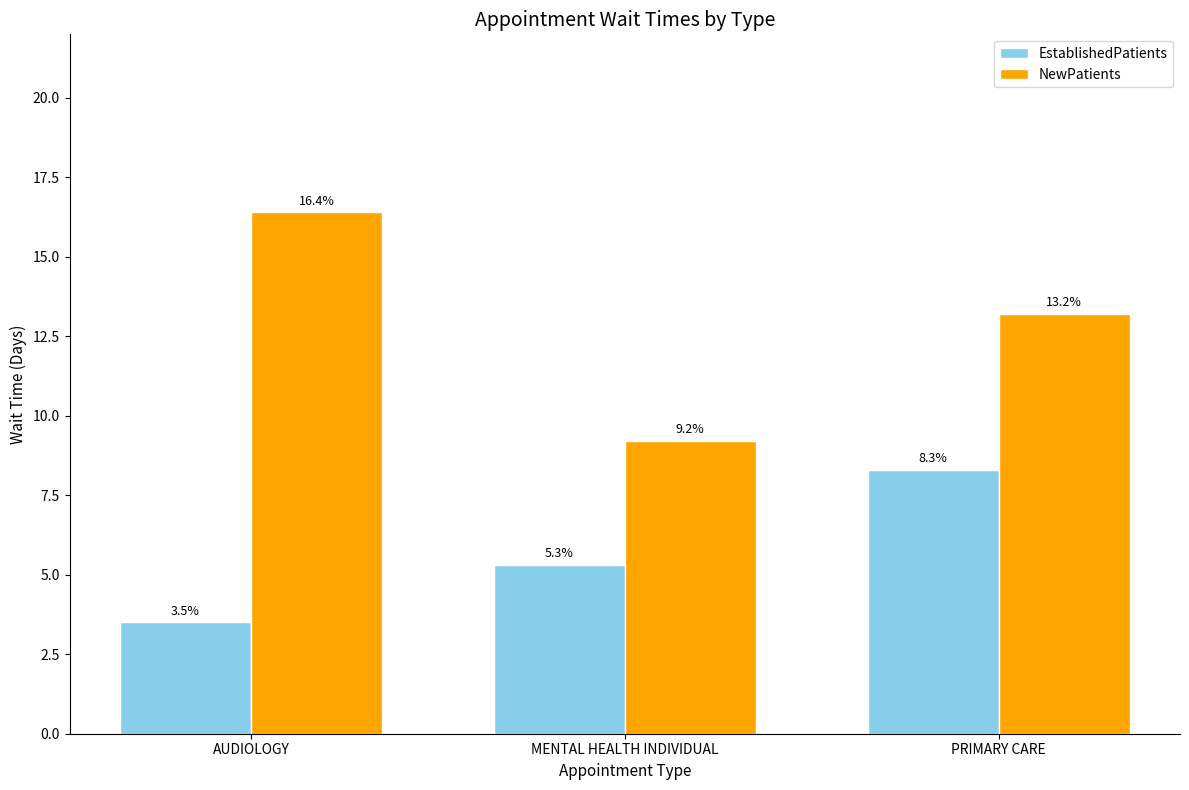

At which label is EstablishedPatients closest to 5?

MENTAL HEALTH INDIVIDUAL